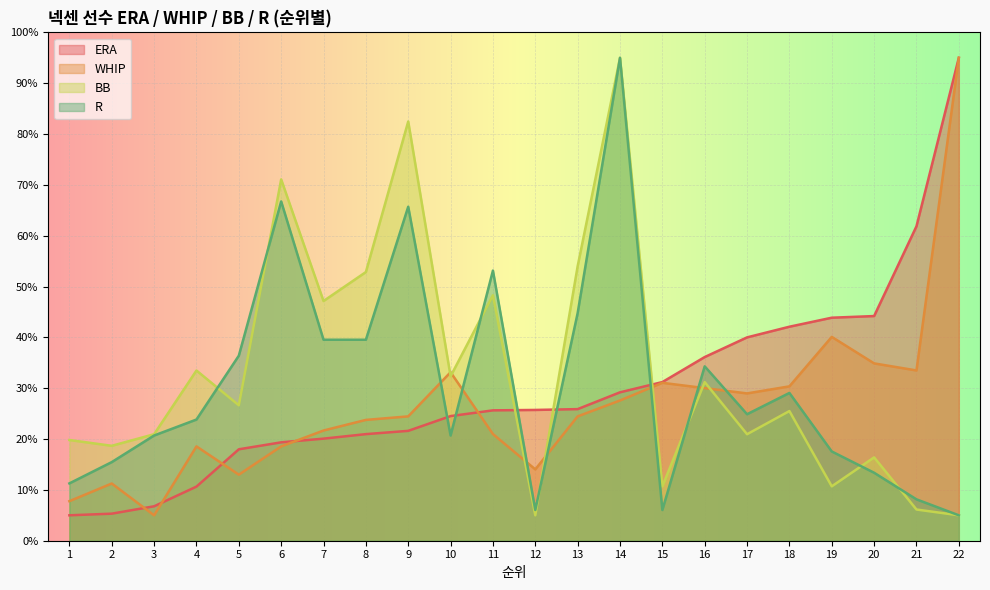

How many values in the R series exceed 24?

11